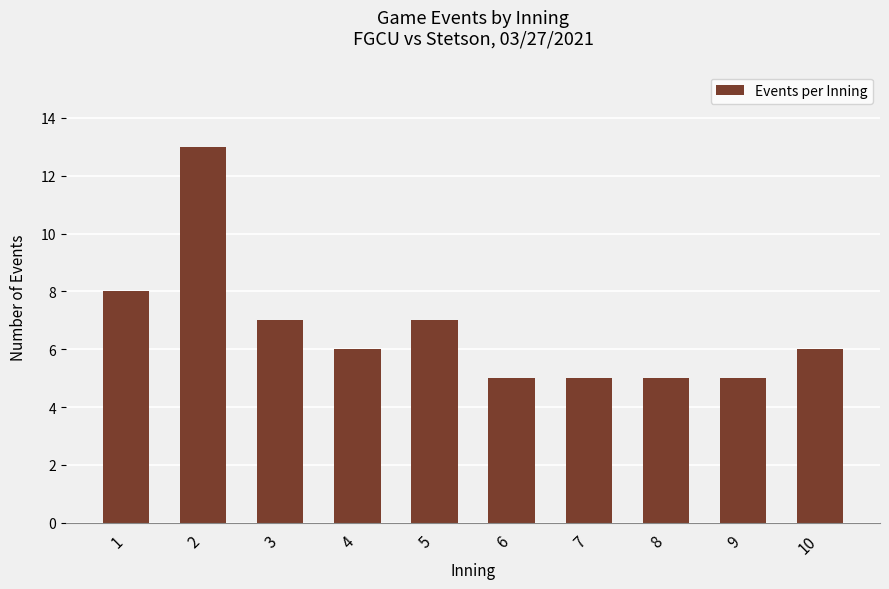

Which has a higher value, 4 or 5?

5